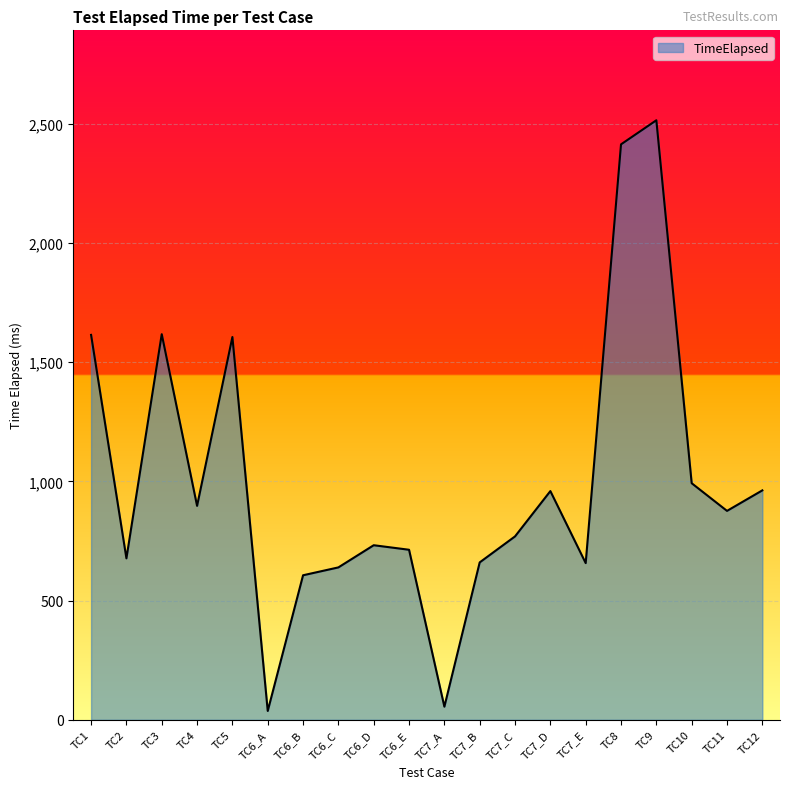

What is the sum of the values at TC7_C and TC6_E?

1482